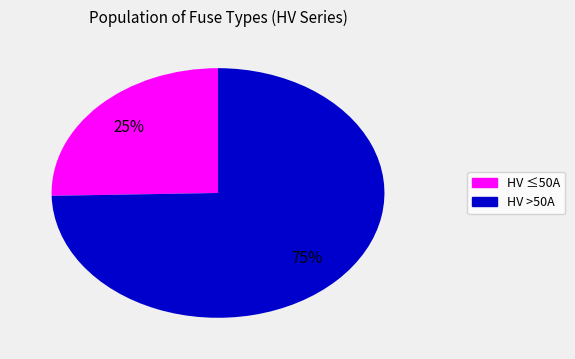

To the nearest percent, what is the average slice percentage?

50%